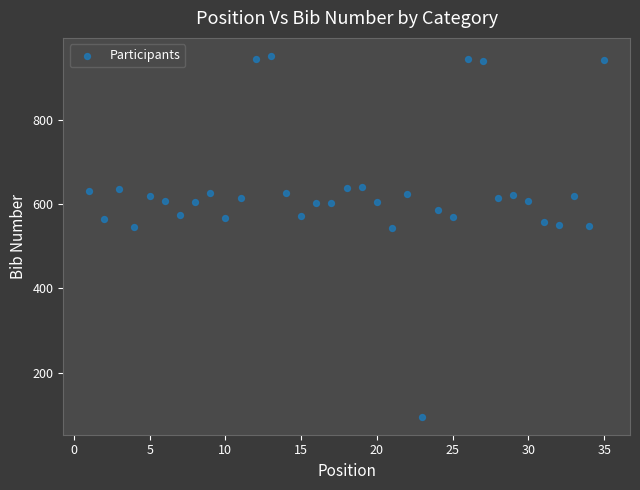

What is the range of Y values (max minus min)?

855